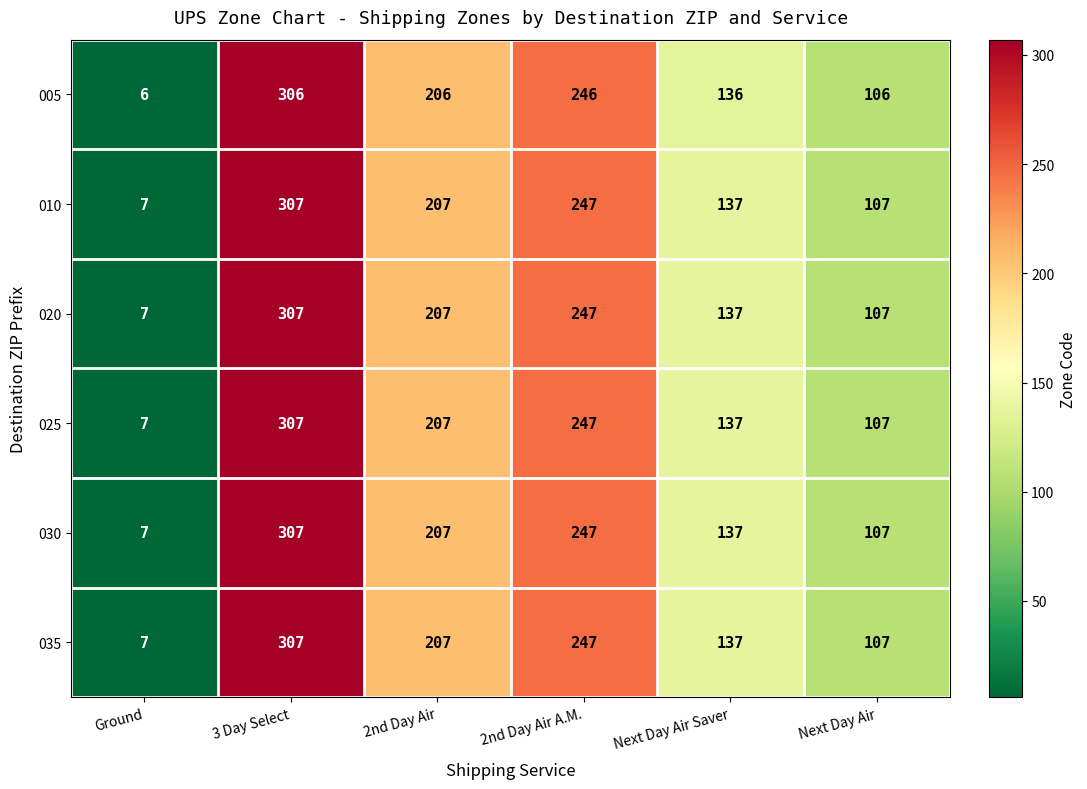

Which category has the lowest value across all series?

Ground